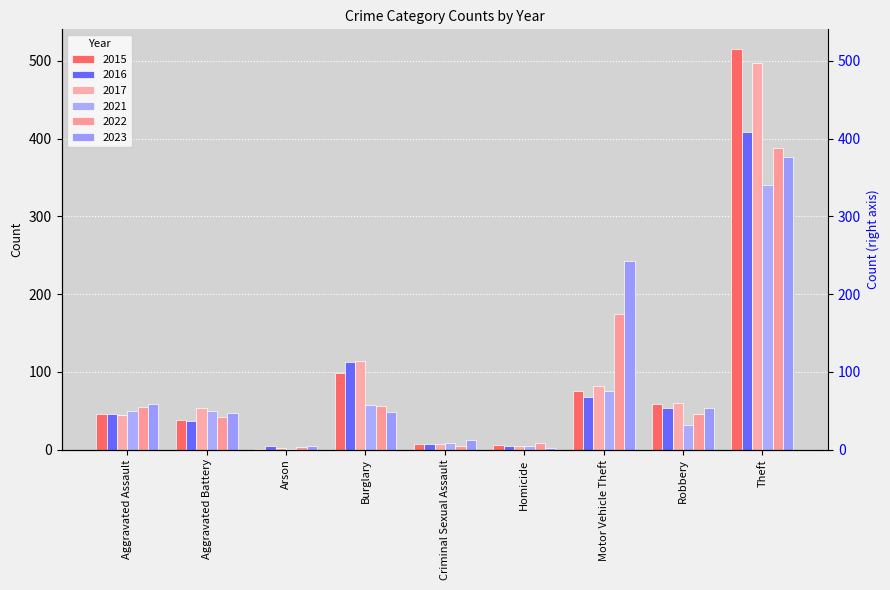

What is the difference between the 2015 values at Theft and Criminal Sexual Assault?

508